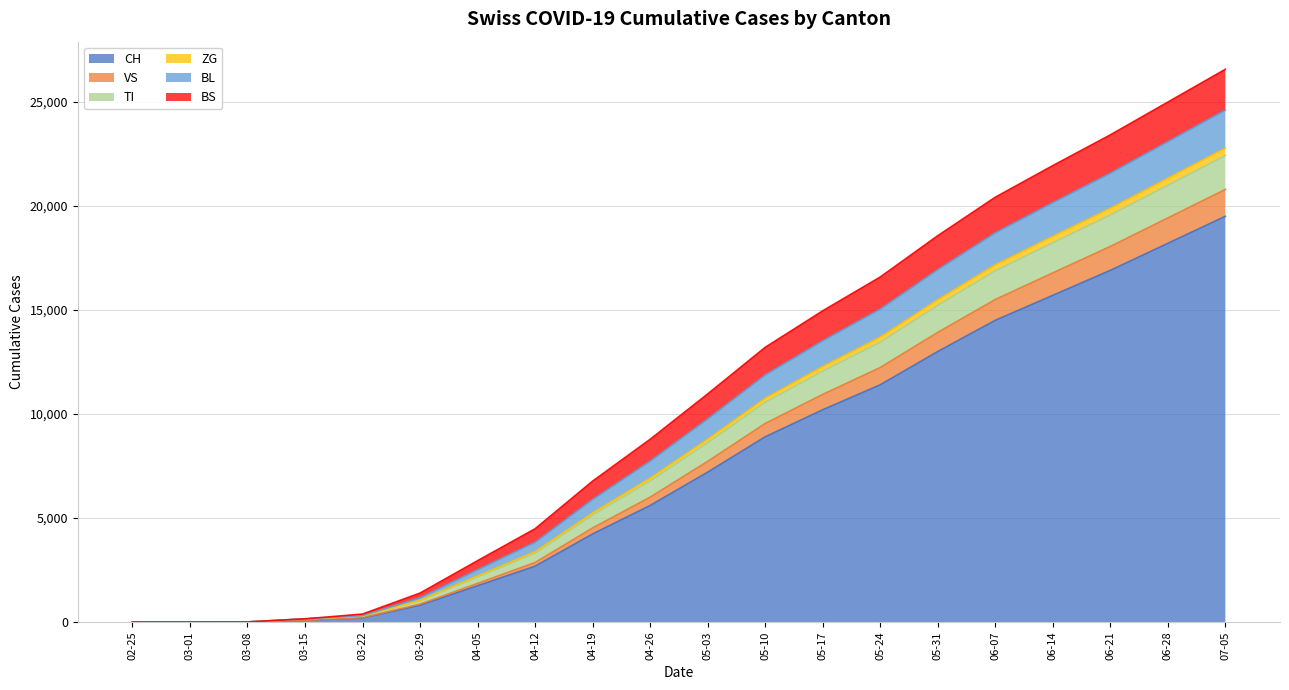

True or false: TI has more than 0 interior local peaks.

False